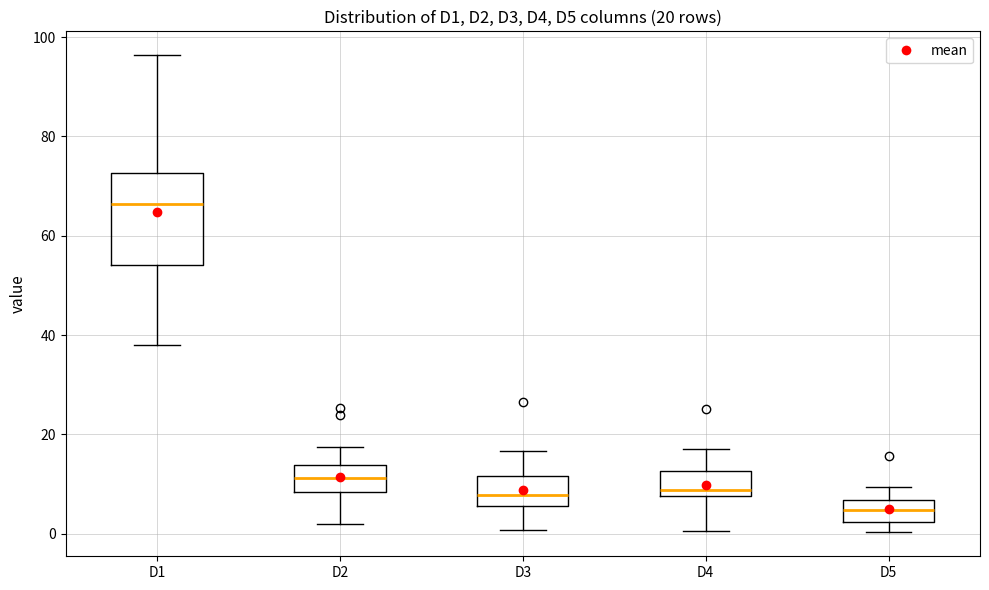

Which box's median line is the highest?

D1